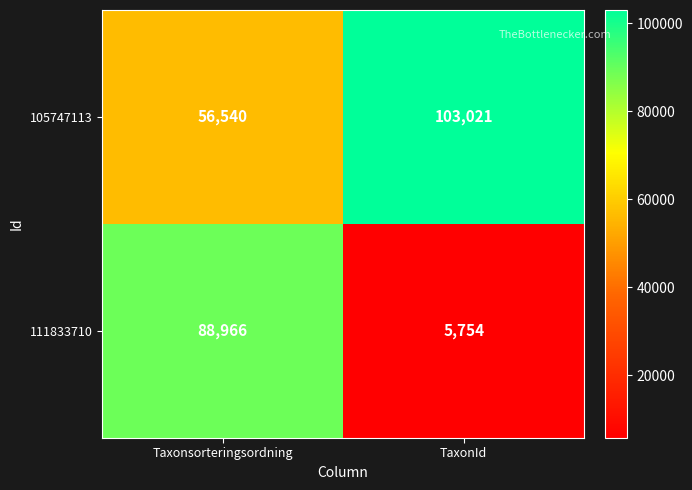

The value of 111833710 at TaxonId is 9133. True or false?

False